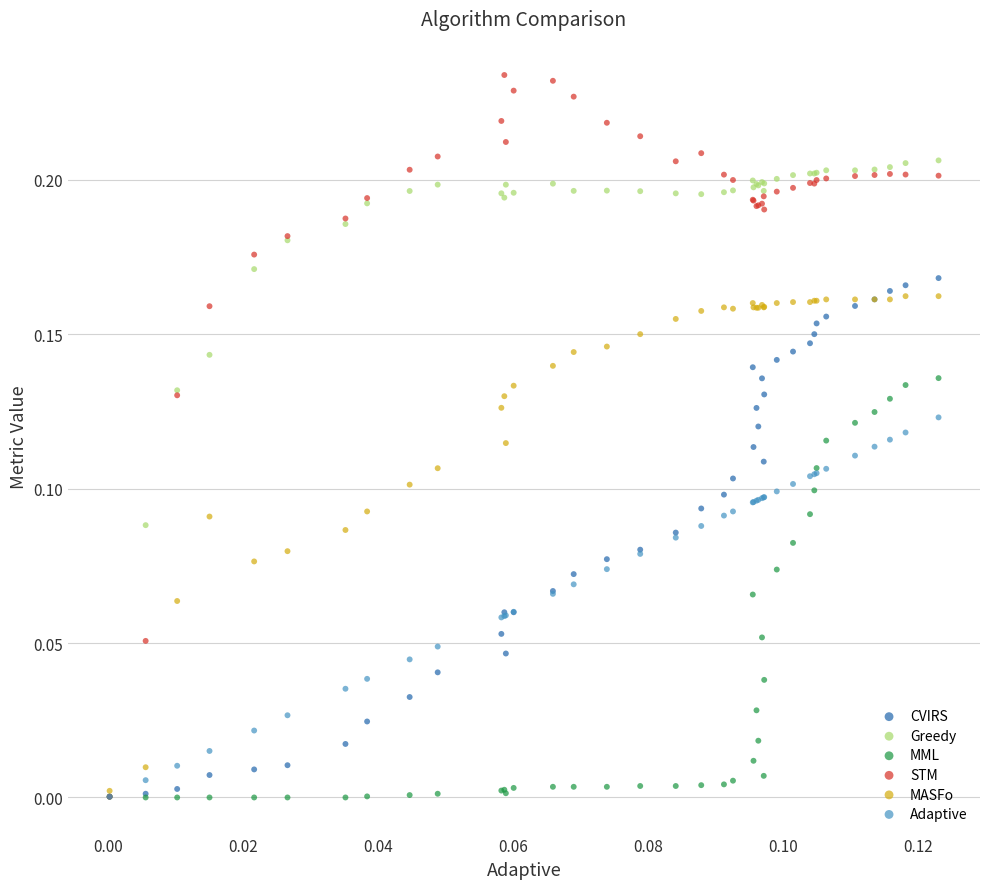

What are all the series names shown in the legend?

CVIRS, Greedy, MML, STM, MASFo, Adaptive